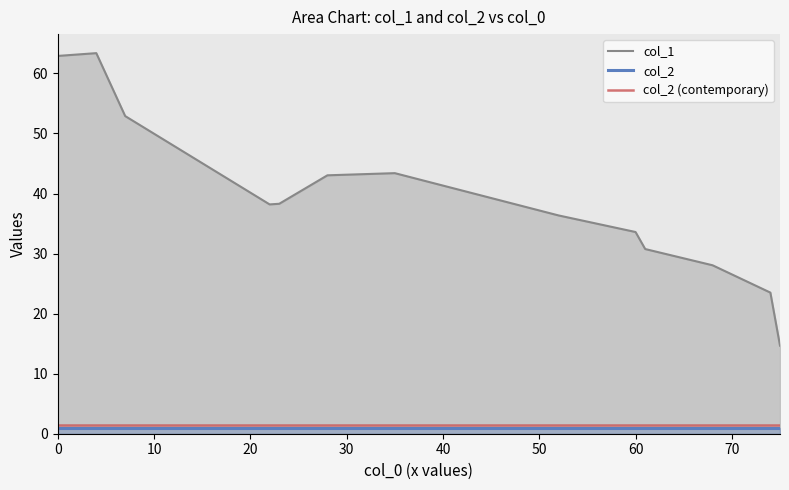

List the series in order of their peak value, lowest first.

col_2, col_2 (contemporary), col_1